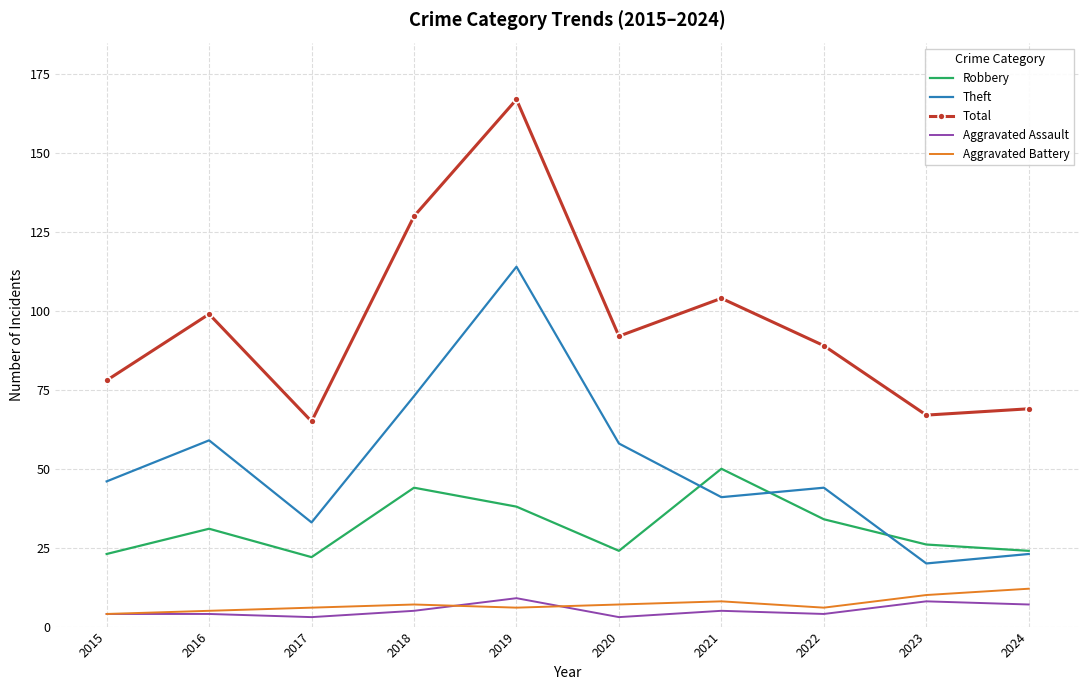

At which category does the chart reach its peak across all series?

2019